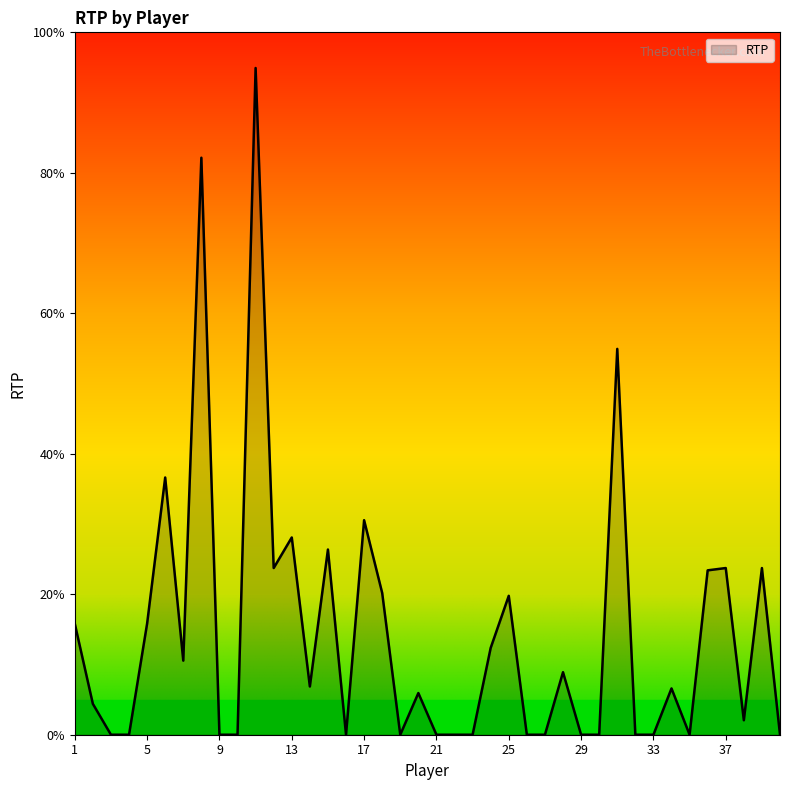

Rank the categories by value from highest to lowest.

11, 8, 31, 6, 17, 13, 15, 12, 37, 39, 36, 18, 25, 1, 5, 24, 7, 28, 14, 34, 20, 2, 38, 3, 4, 9, 10, 16, 19, 21, 22, 23, 26, 27, 29, 30, 32, 33, 35, 40